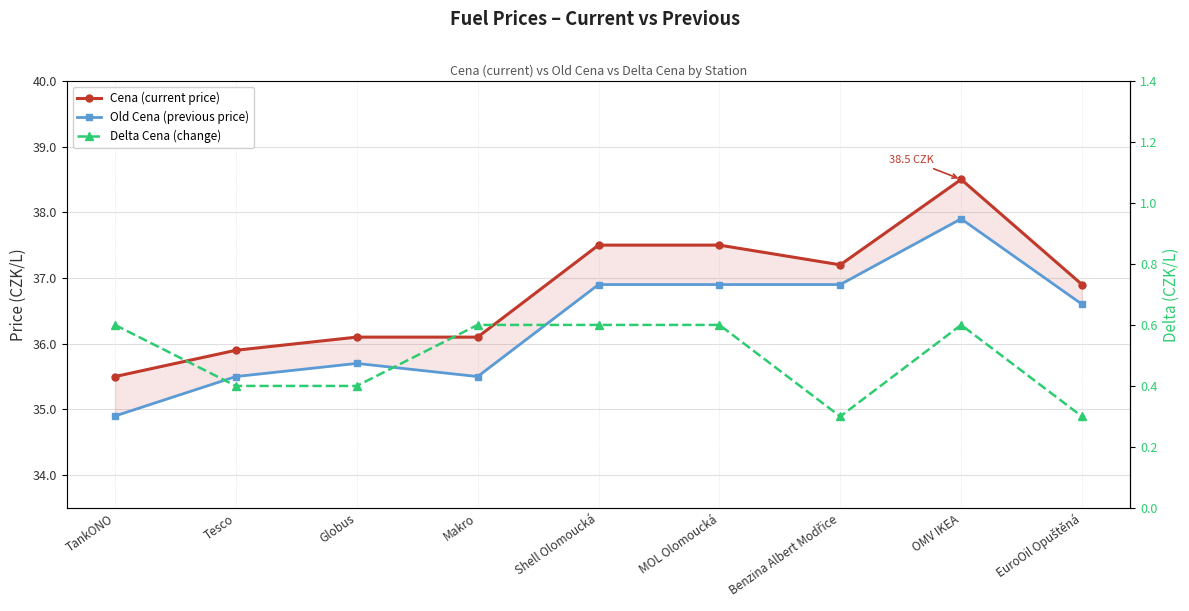

What position from the right is OMV IKEA?

2